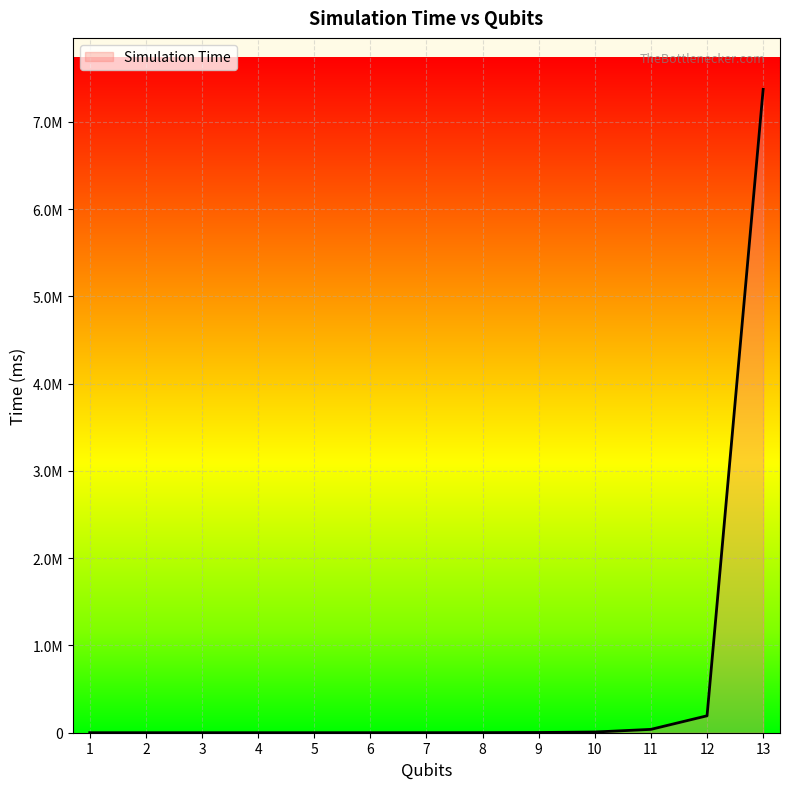

Does the chart display data point markers on the line(s)?

No